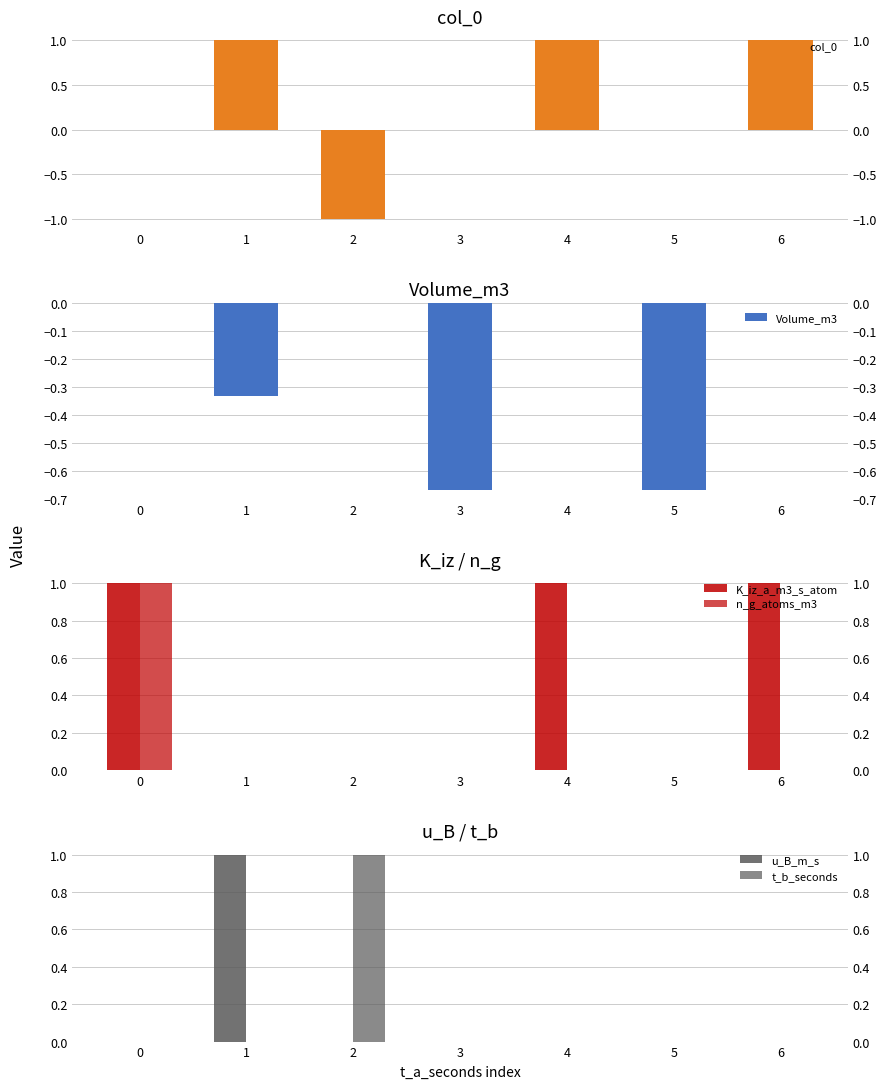

What is the average value of the n_g_atoms_m3 series?

0.1